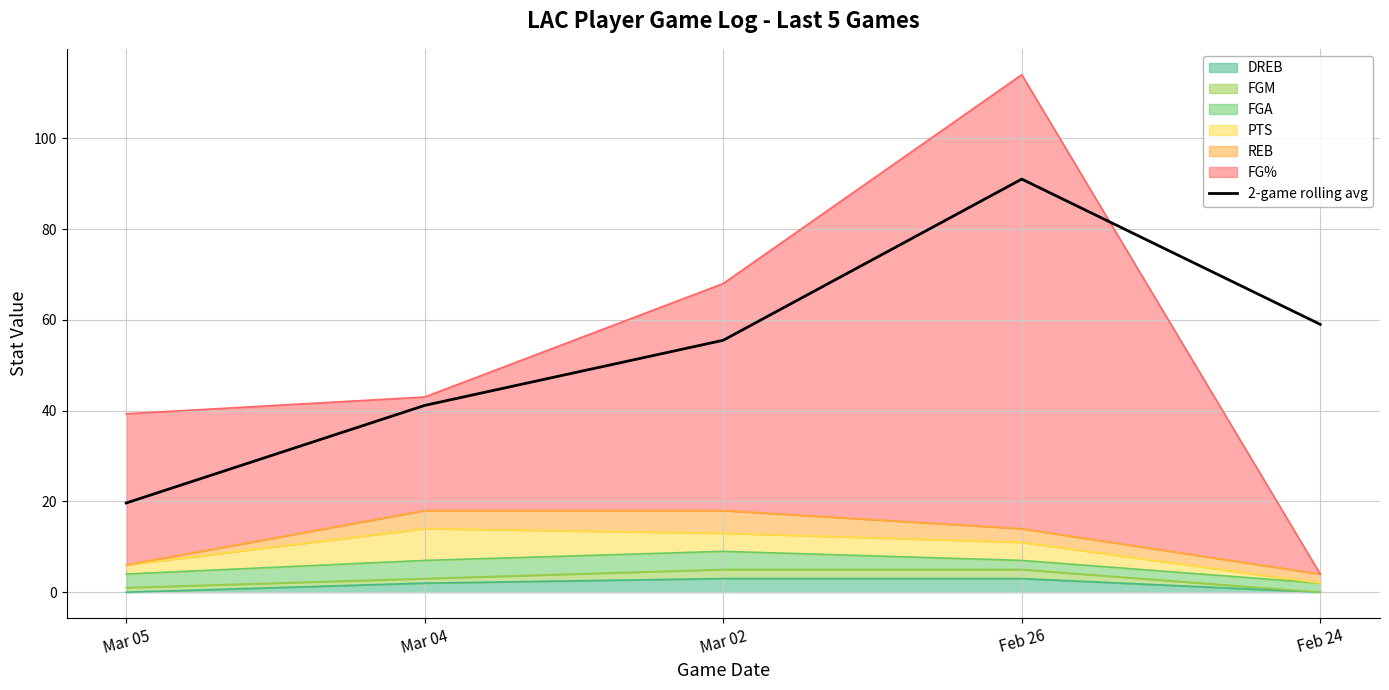

What is the label of the 5th point from the right?

Mar 05